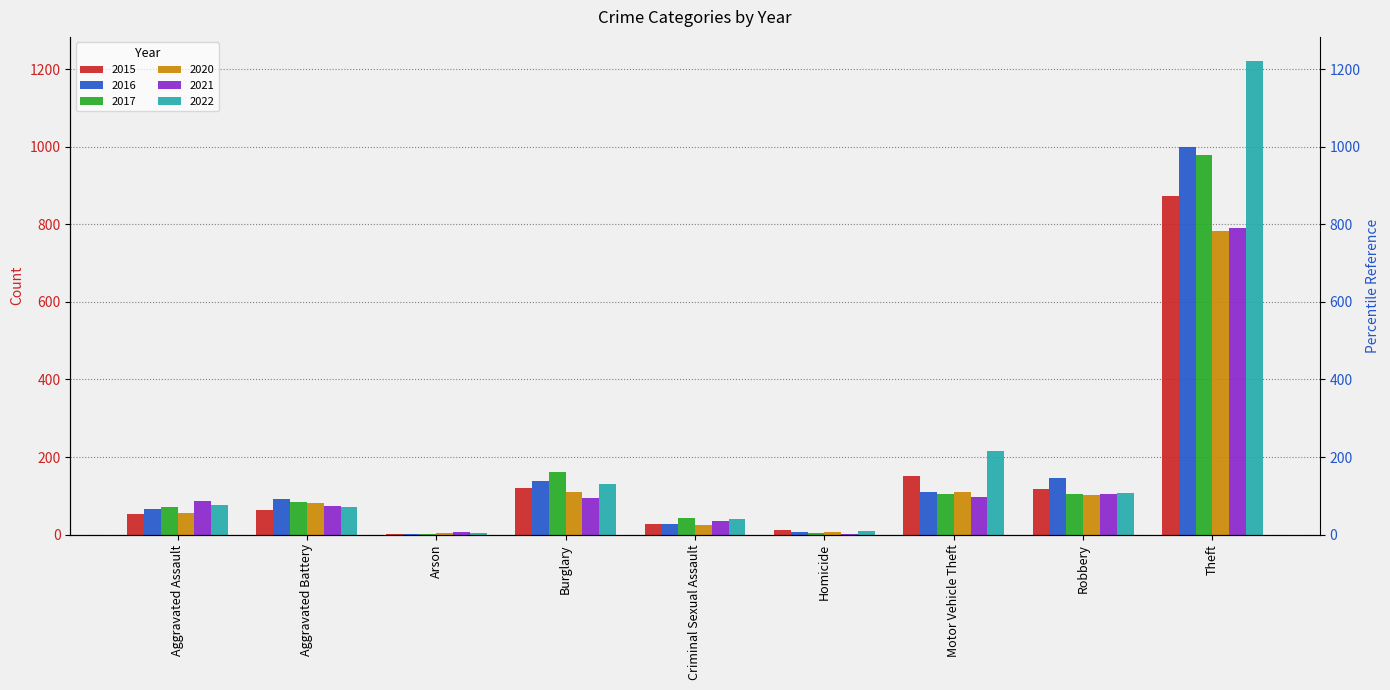

Rank the categories by 2021 value from highest to lowest.

Theft, Robbery, Motor Vehicle Theft, Burglary, Aggravated Assault, Aggravated Battery, Criminal Sexual Assault, Arson, Homicide